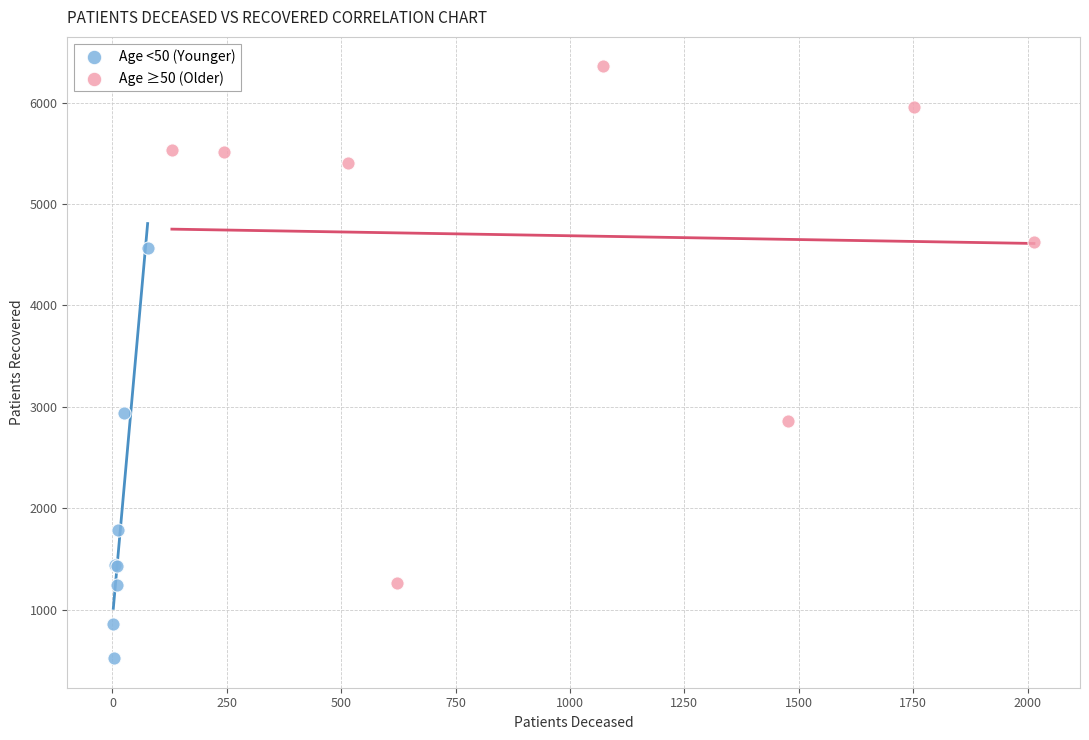

Which series contains the highest Y value?

Age ≥50 (Older)